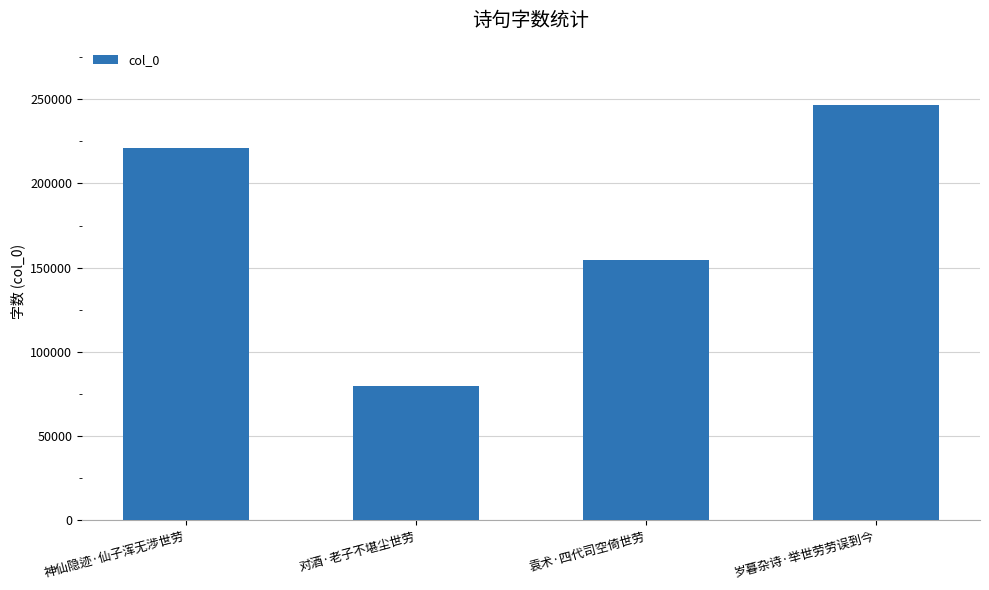

What is the maximum value shown in the chart?

246592